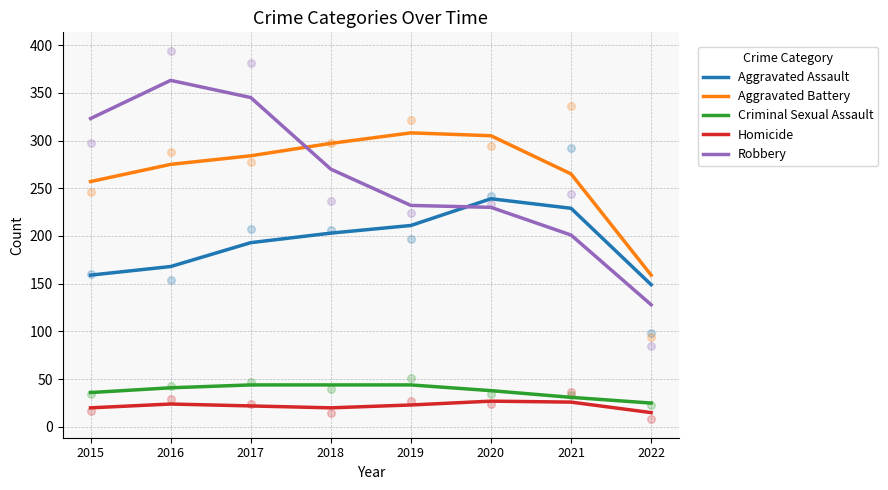

Is the value of Homicide at 2020 greater than the value of Criminal Sexual Assault at 2021?

No